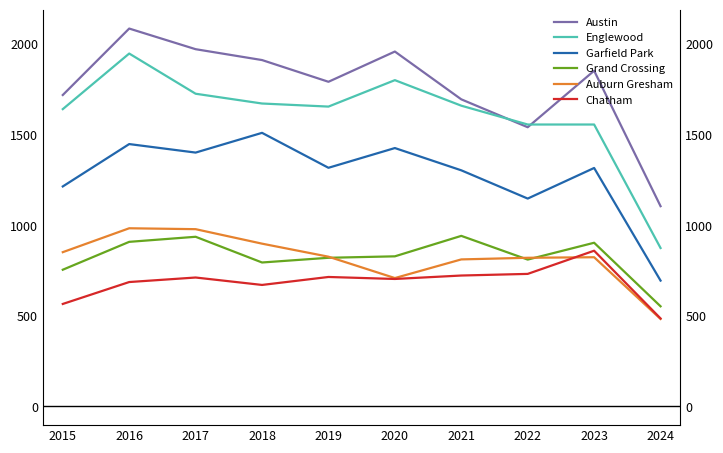

True or false: Garfield Park has a value of 918 at 2017.

False